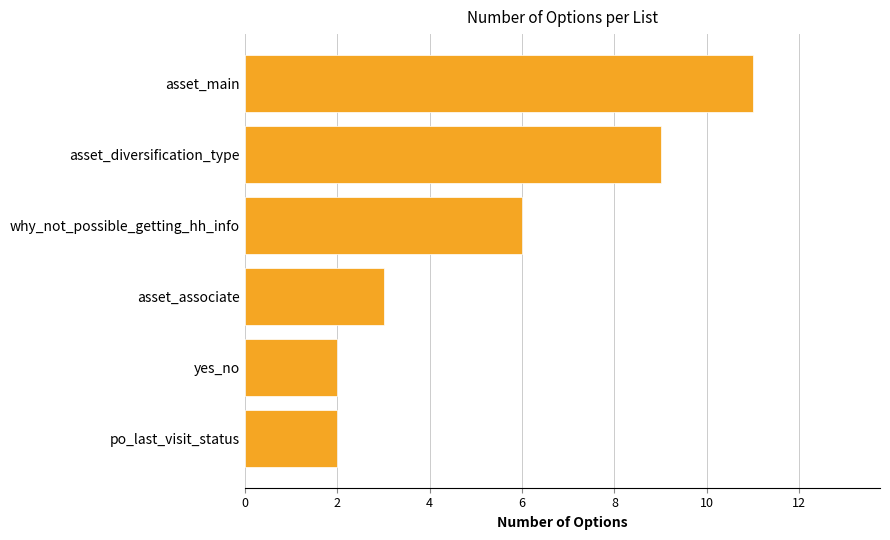

Reading bottom to top, list all the values displayed in this chart.

po_last_visit_status=2	yes_no=2	asset_associate=3	why_not_possible_getting_hh_info=6	asset_diversification_type=9	asset_main=11